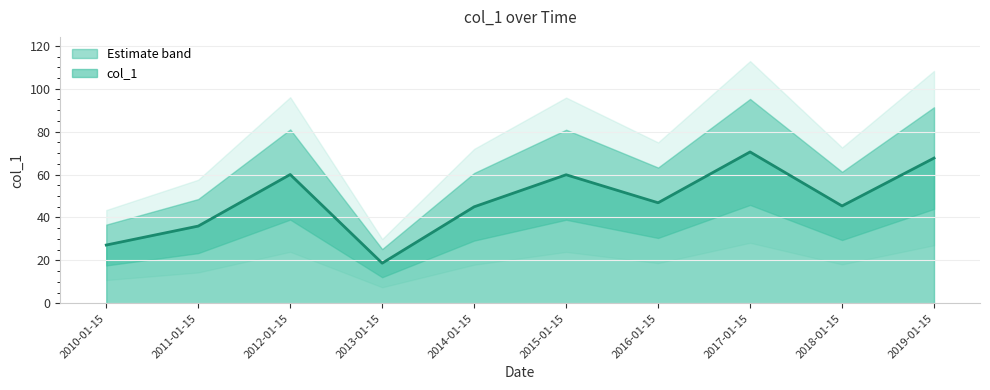

Rank the categories by value from lowest to highest.

2013-01-15, 2010-01-15, 2011-01-15, 2014-01-15, 2018-01-15, 2016-01-15, 2015-01-15, 2012-01-15, 2019-01-15, 2017-01-15